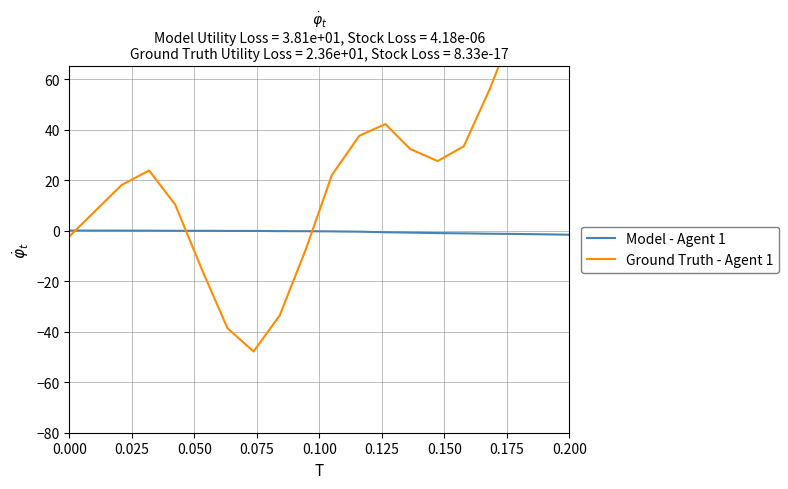

Does the chart have visible grid lines?

Yes